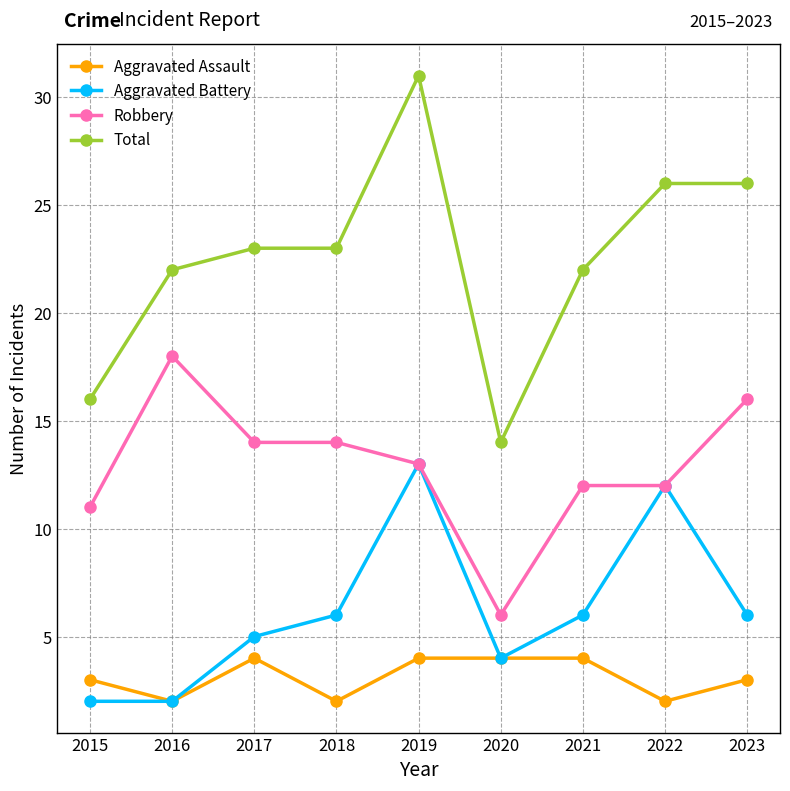

List the series in order of their peak value, highest first.

Total, Robbery, Aggravated Battery, Aggravated Assault